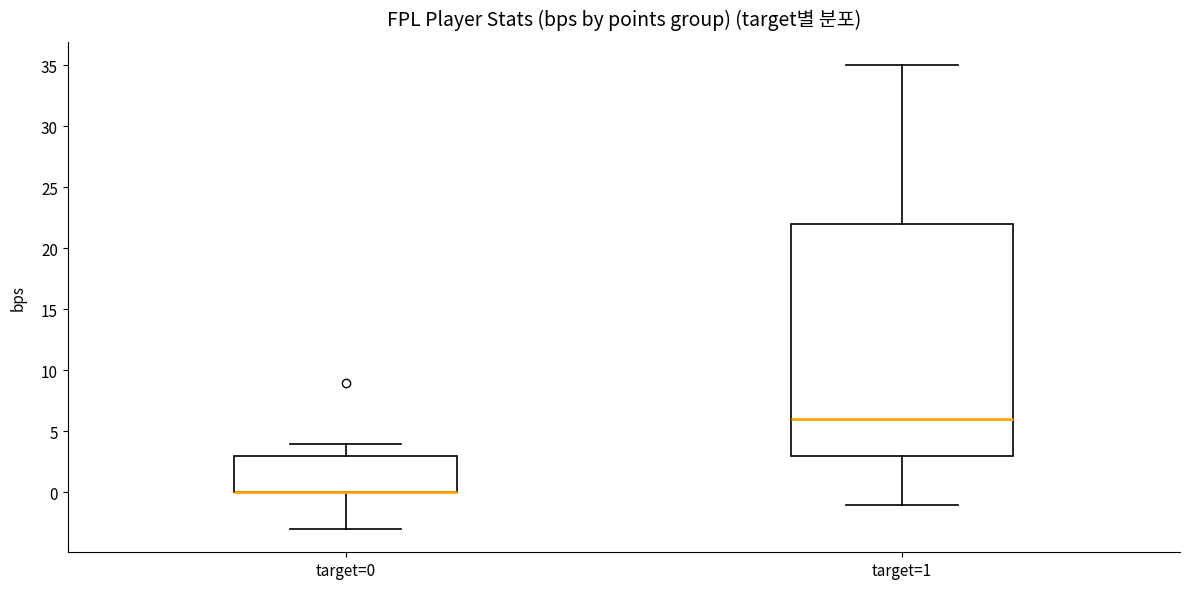

Where does the lower whisker of the box for target=0 end on the y-axis? The values are not printed on the chart, so give them approximately, as read against the axis.

-3